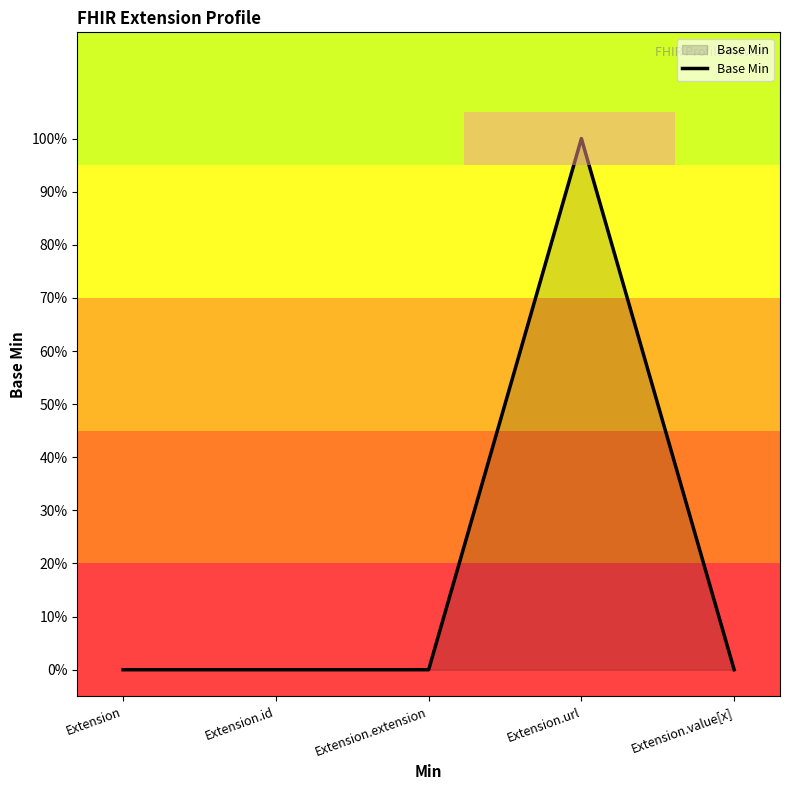

List the labels in order of value, smallest first.

Extension, Extension.id, Extension.extension, Extension.value[x], Extension.url